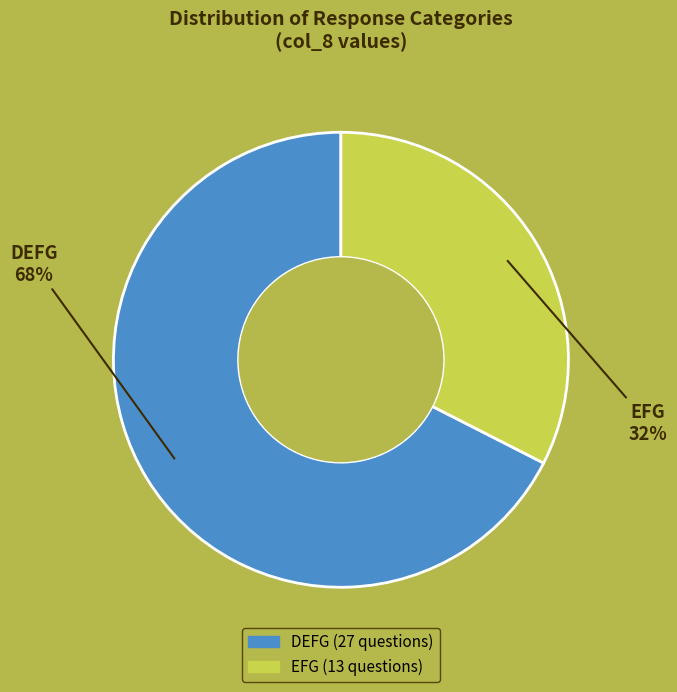

How many segments does this pie chart have?

2